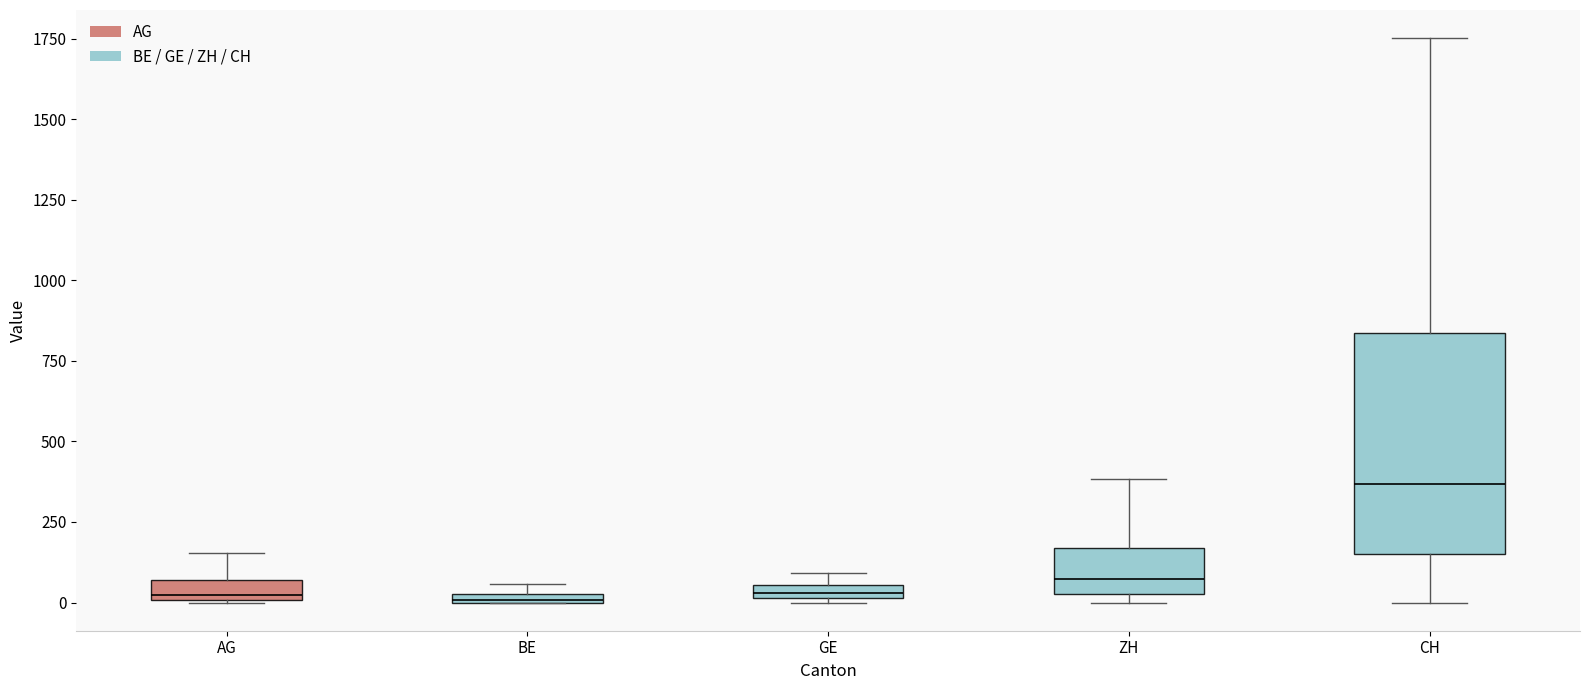

Where is the lower edge of the box for BE on the y-axis? The values are not printed on the chart, so give them approximately, as read against the axis.

0